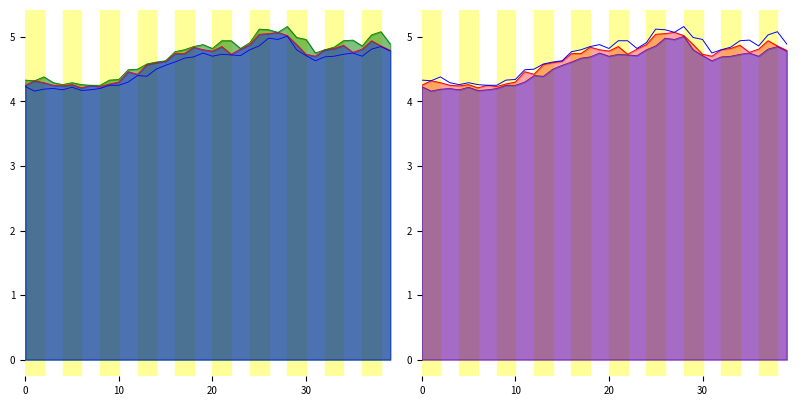

At which label is close_line closest to 4?

6